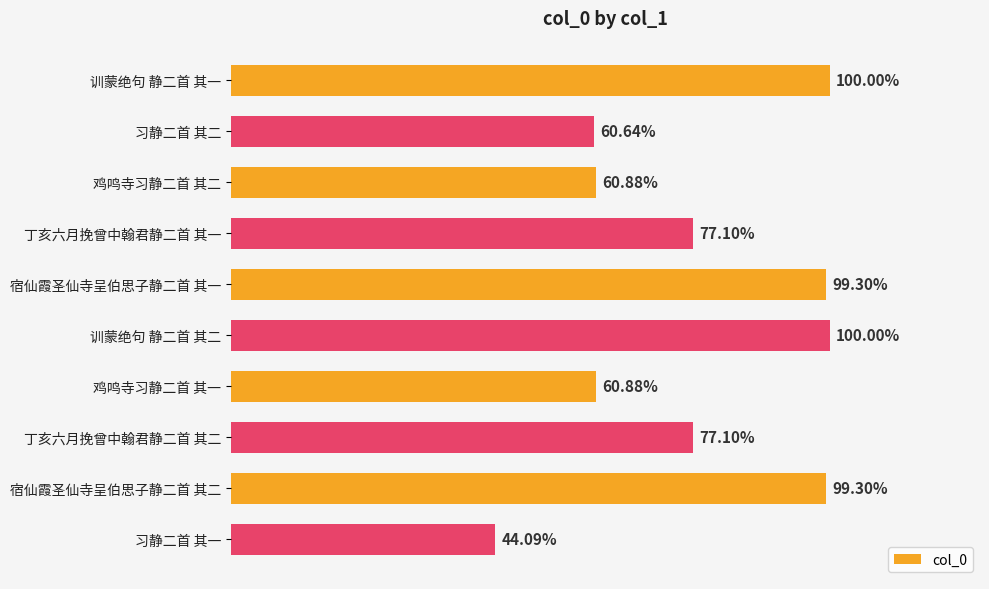

What is the difference between the second highest and second lowest values?

428546